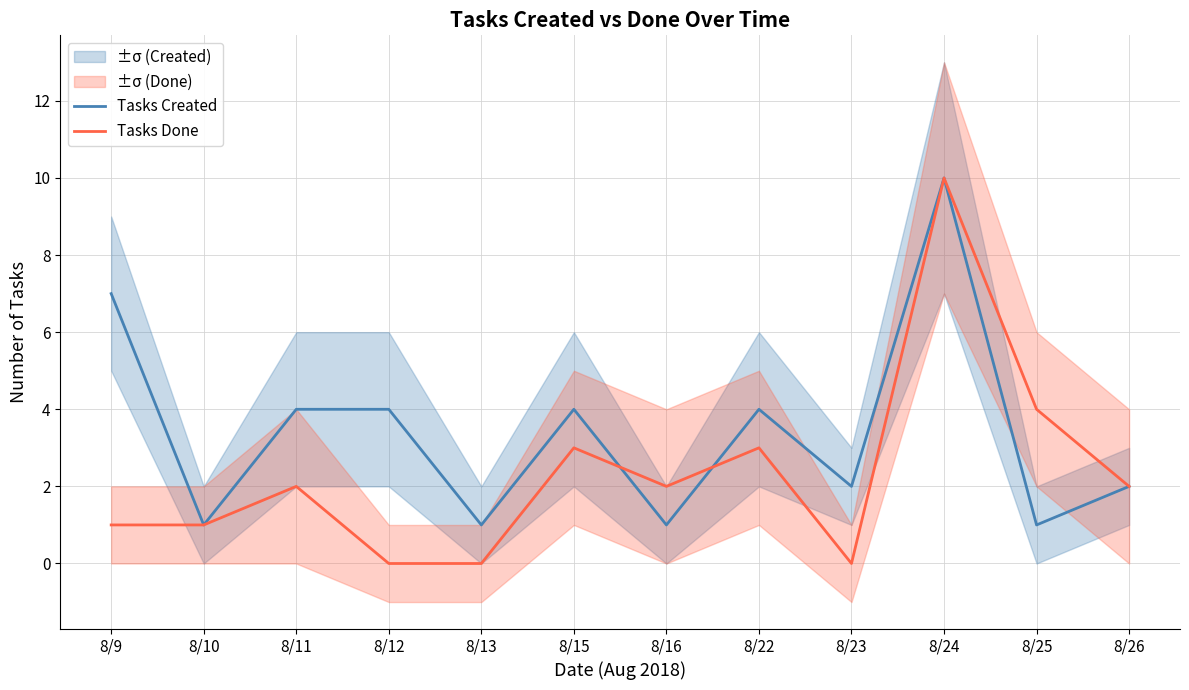

True or false: Tasks Done has more than 0 points higher than both neighbors.

True